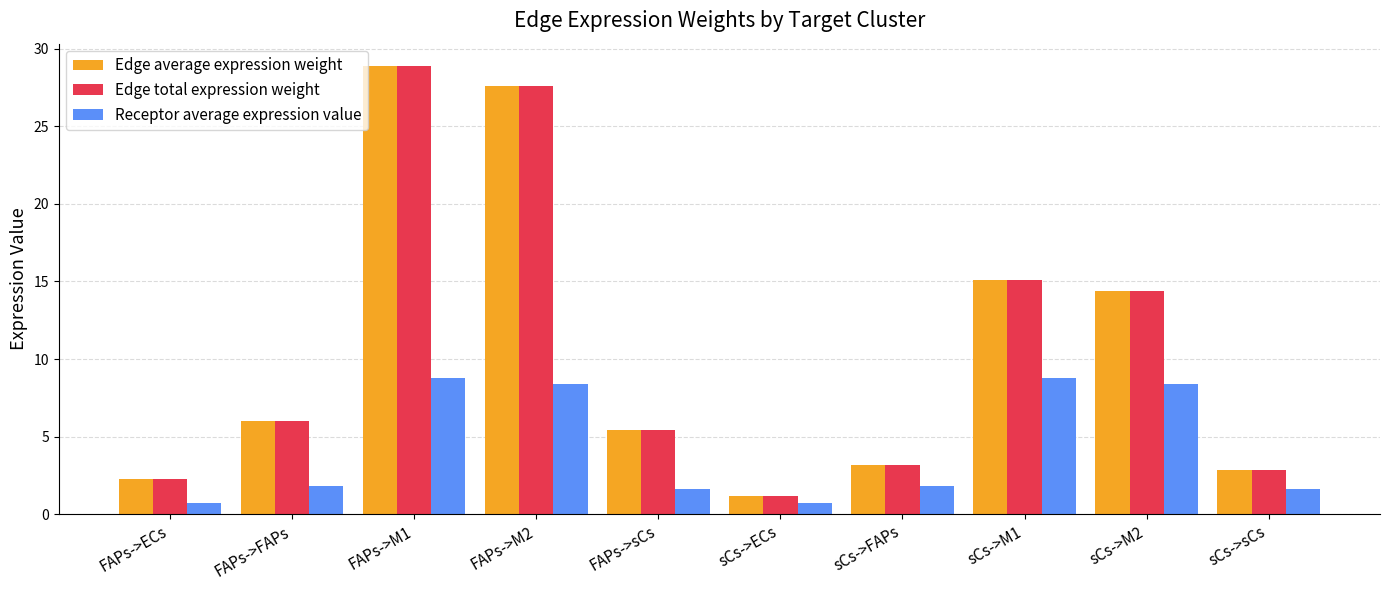

How many bars are there in each group?

3